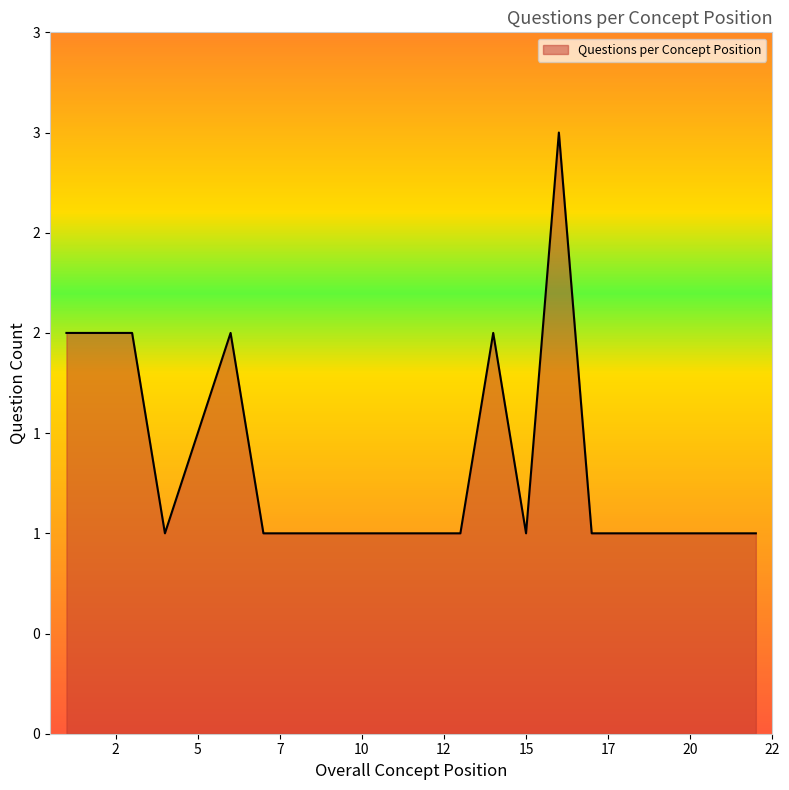

Does the chart display data point markers on the line(s)?

No